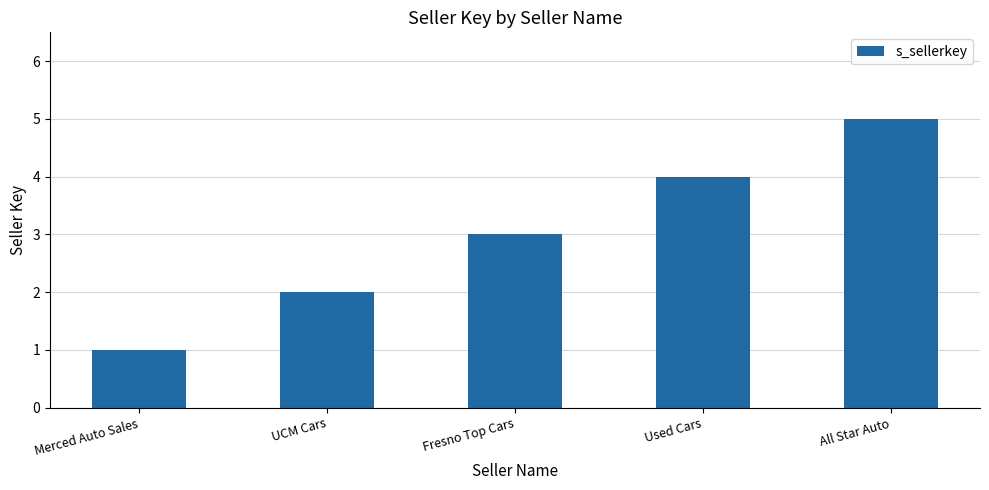

Does the chart contain stacked bars?

No